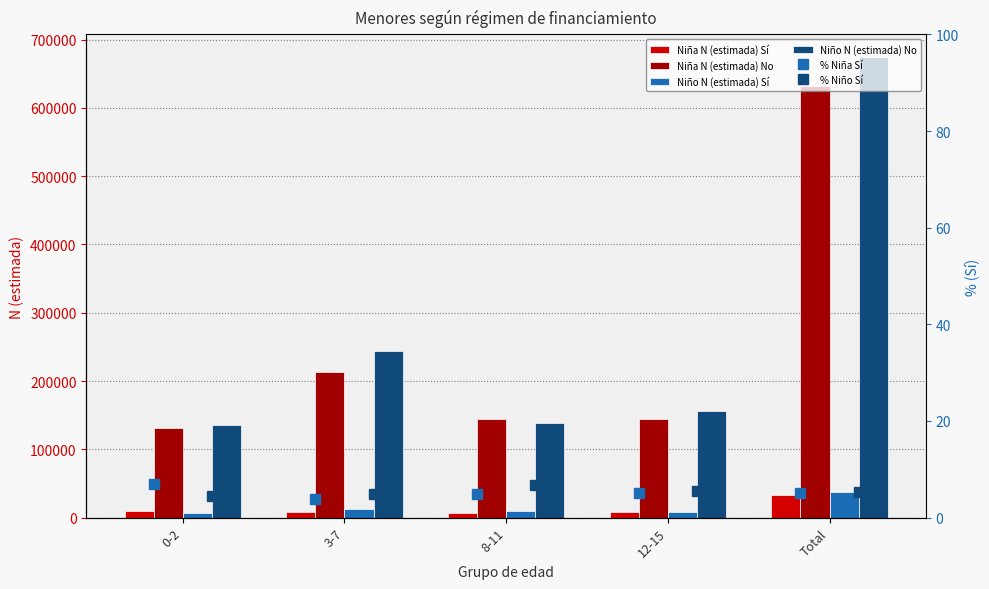

Which series has the largest total across all categories?

Niño N (estimada) No